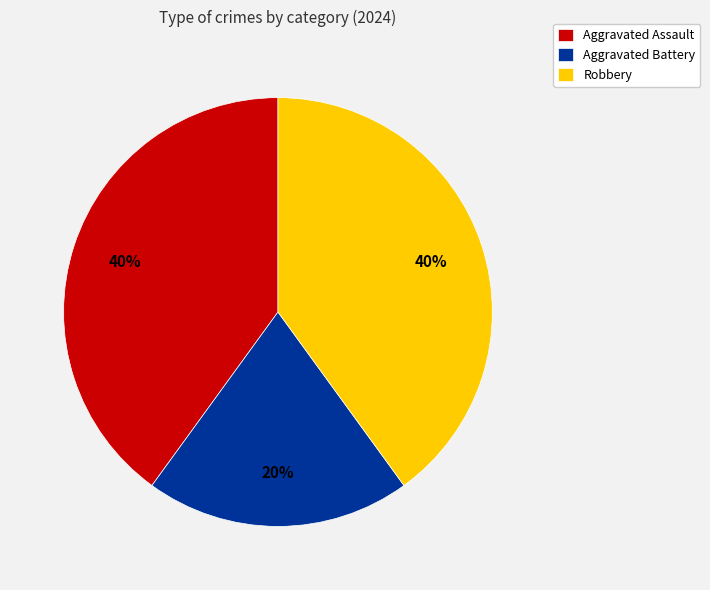

Approximately how many times larger is the value at Aggravated Battery compared to Aggravated Assault?

0.5